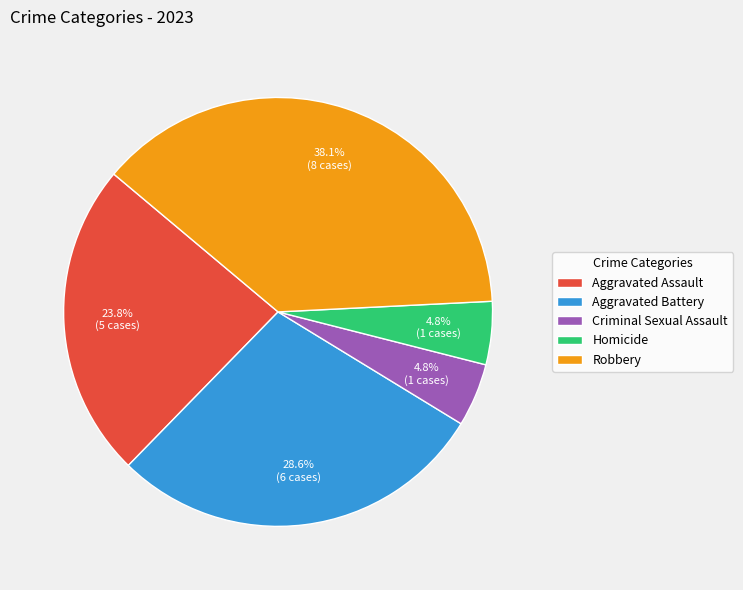

Which has a higher value, Robbery or Homicide?

Robbery